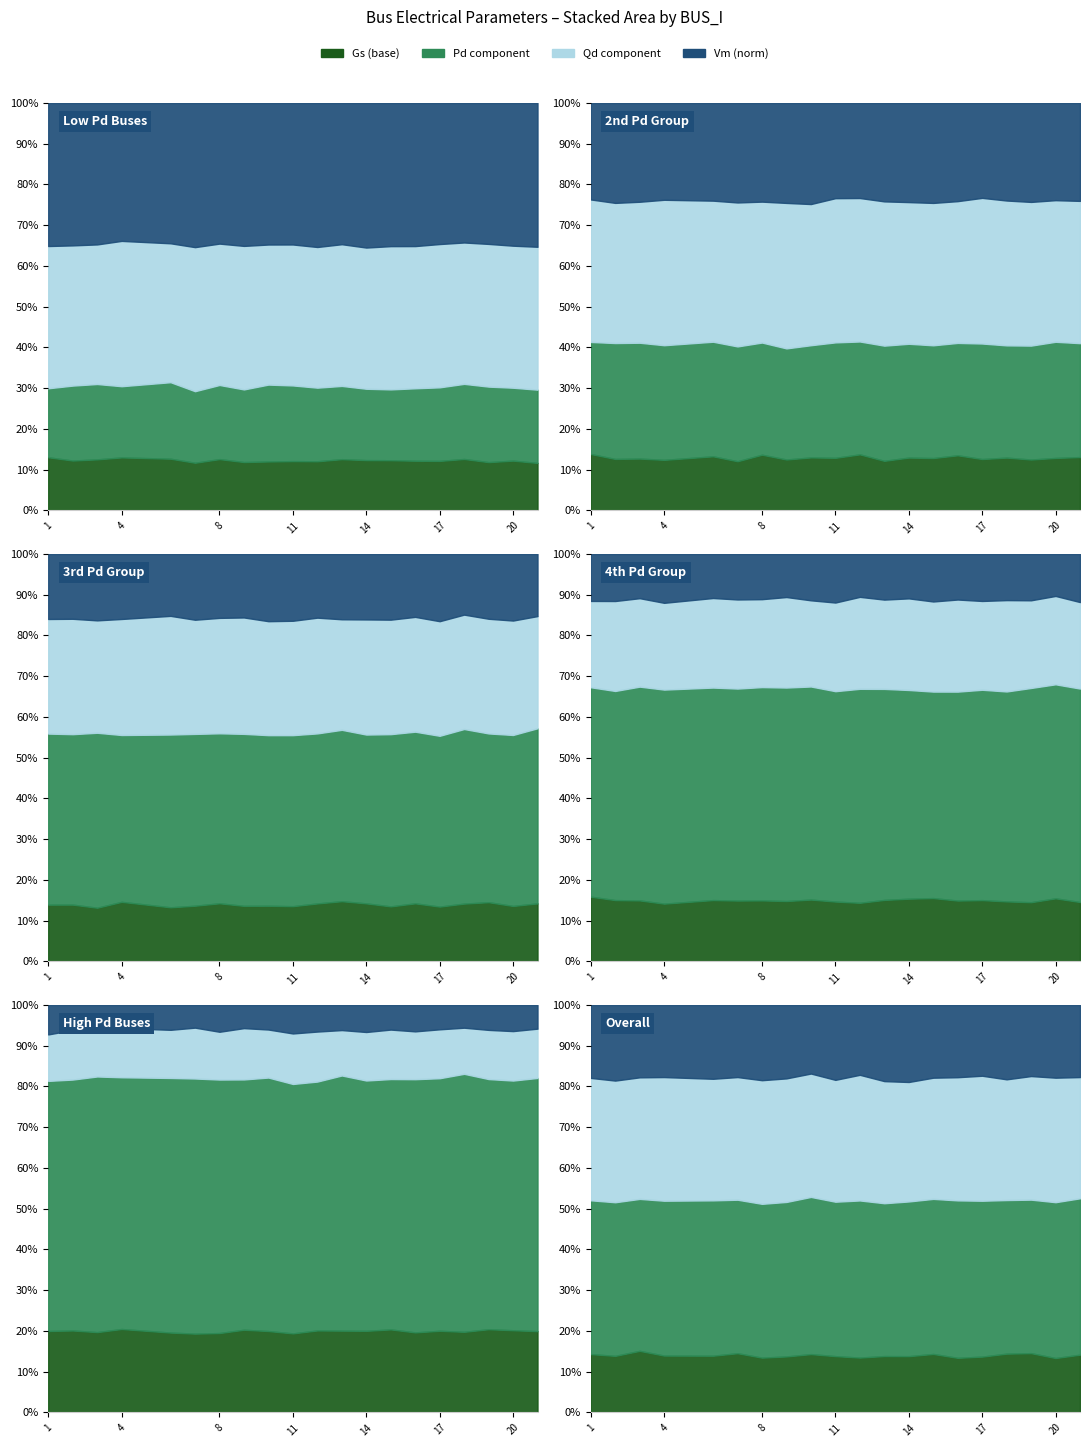

Is it true that Pd equals -0.0 at 13?

False